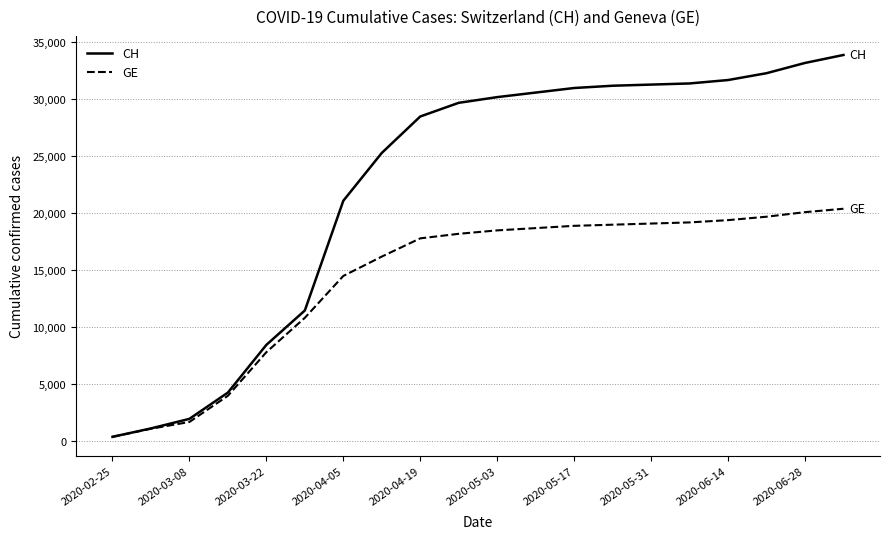

Which series has the largest total across all categories?

CH